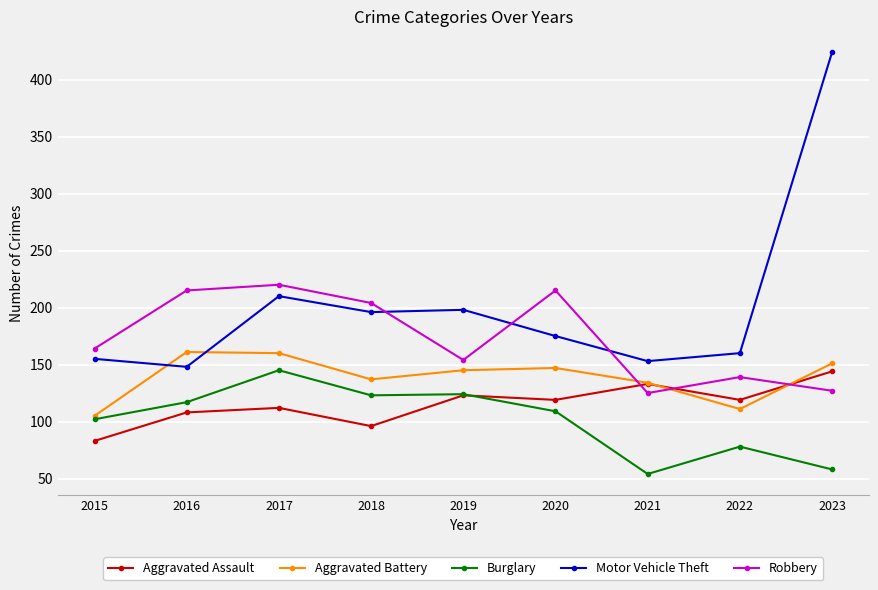

Count the number of categories in the chart.

9